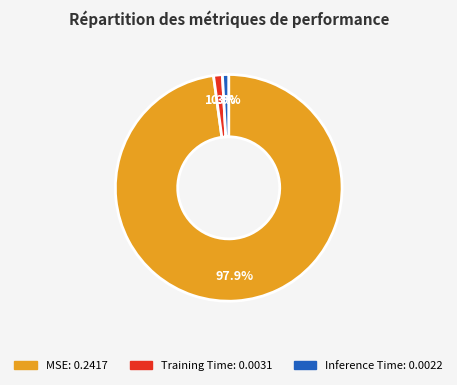

Combined, do Inference Time and Training Time account for over 50%?

No